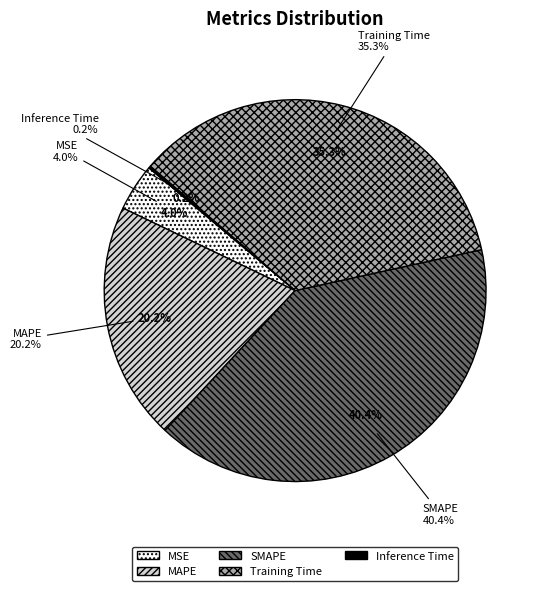

Rank the categories by value from highest to lowest.

SMAPE, Training Time, MAPE, MSE, Inference Time